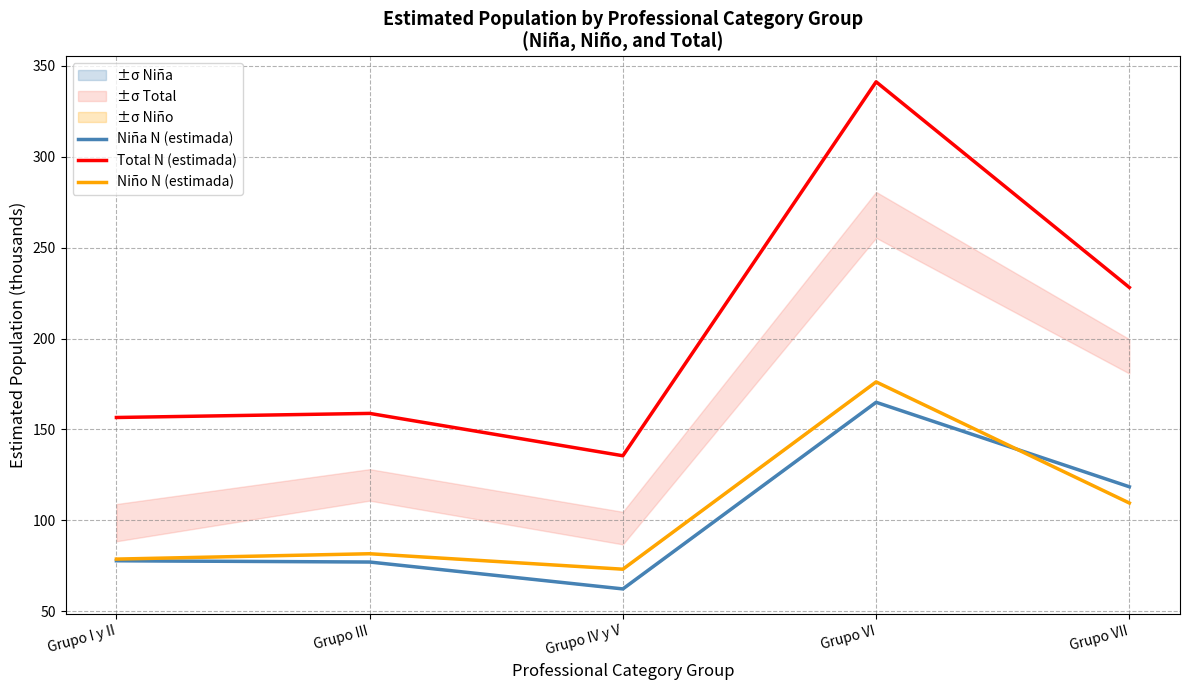

Which series has the widest spread of values?

Total N (estimada)